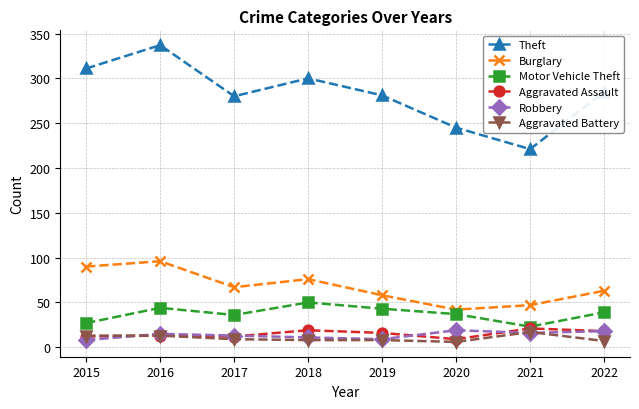

Where does the Motor Vehicle Theft series first go above 39?

2016